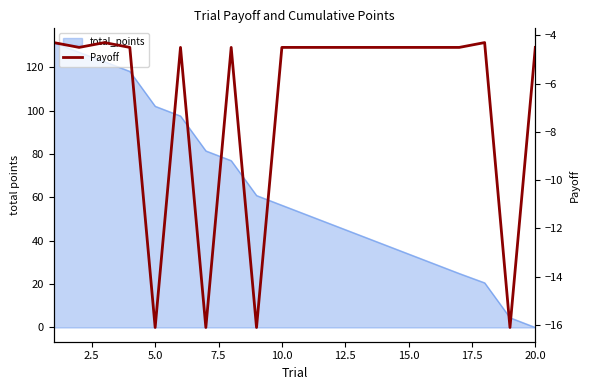

What is the value of the 4th point from the left?

-4.5